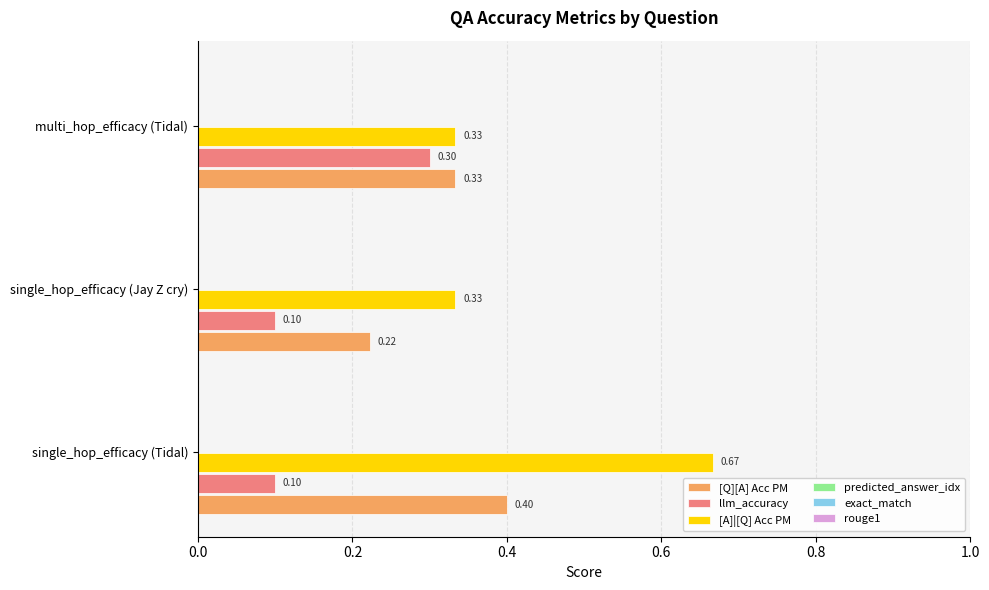

Where is [Q][A] Acc PM nearest to the value 0?

single_hop_efficacy (Jay Z cry)